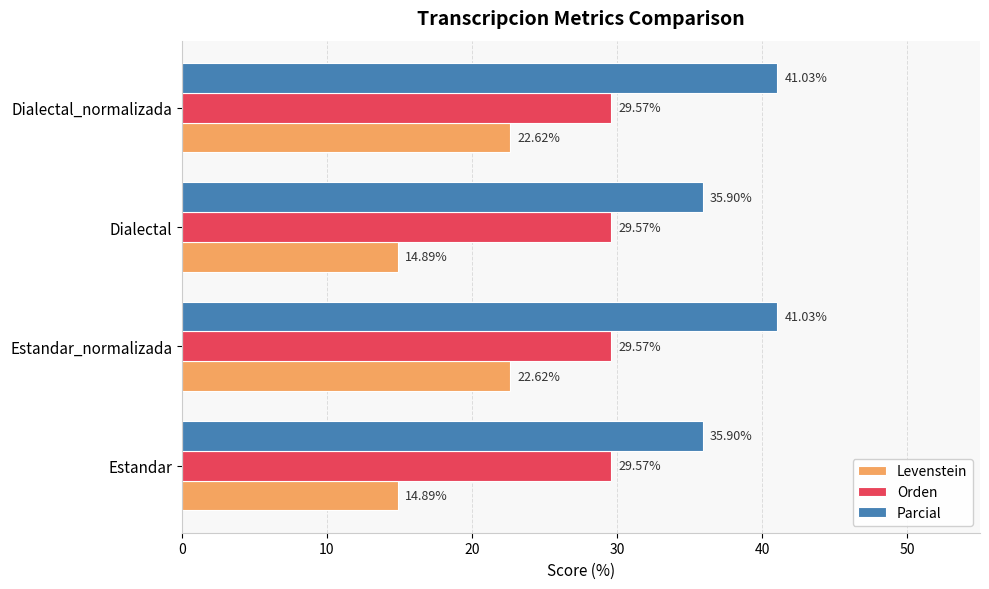

What is the average value of the Levenstein series?

18.8